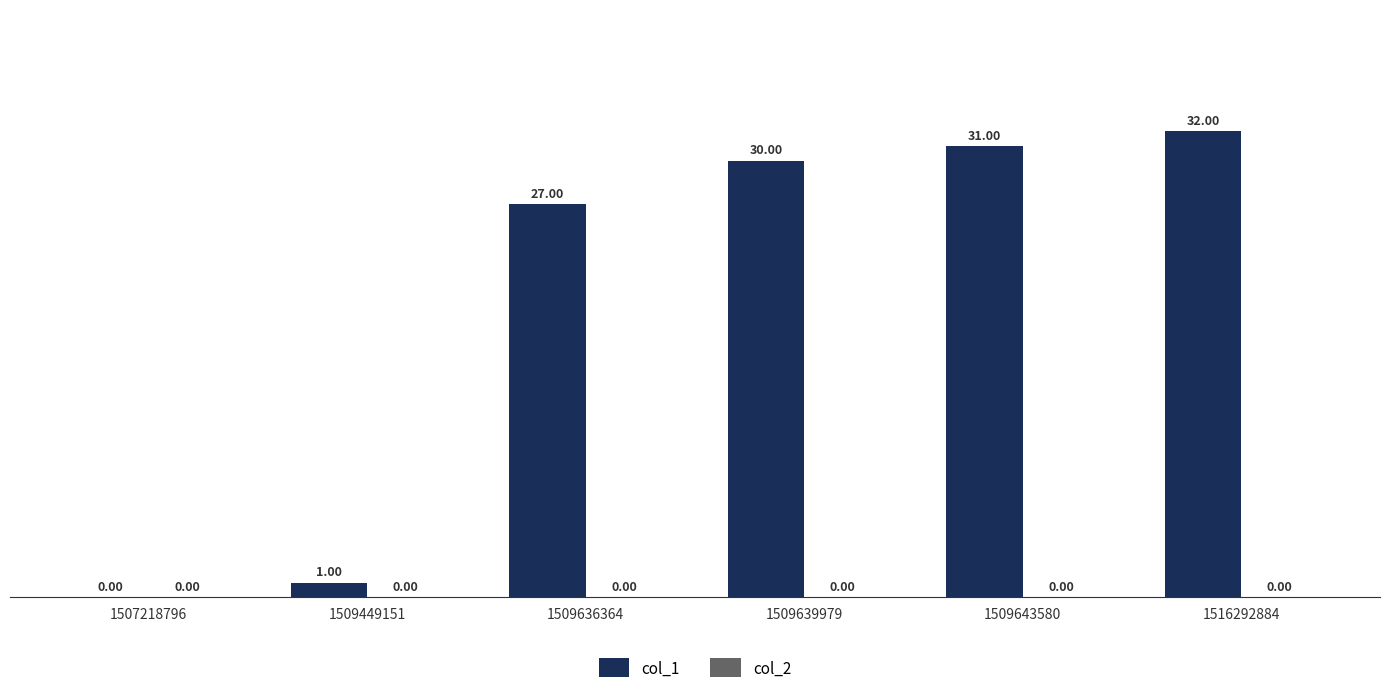

What is the change in value from 1509643580 to 1516292884?

+1